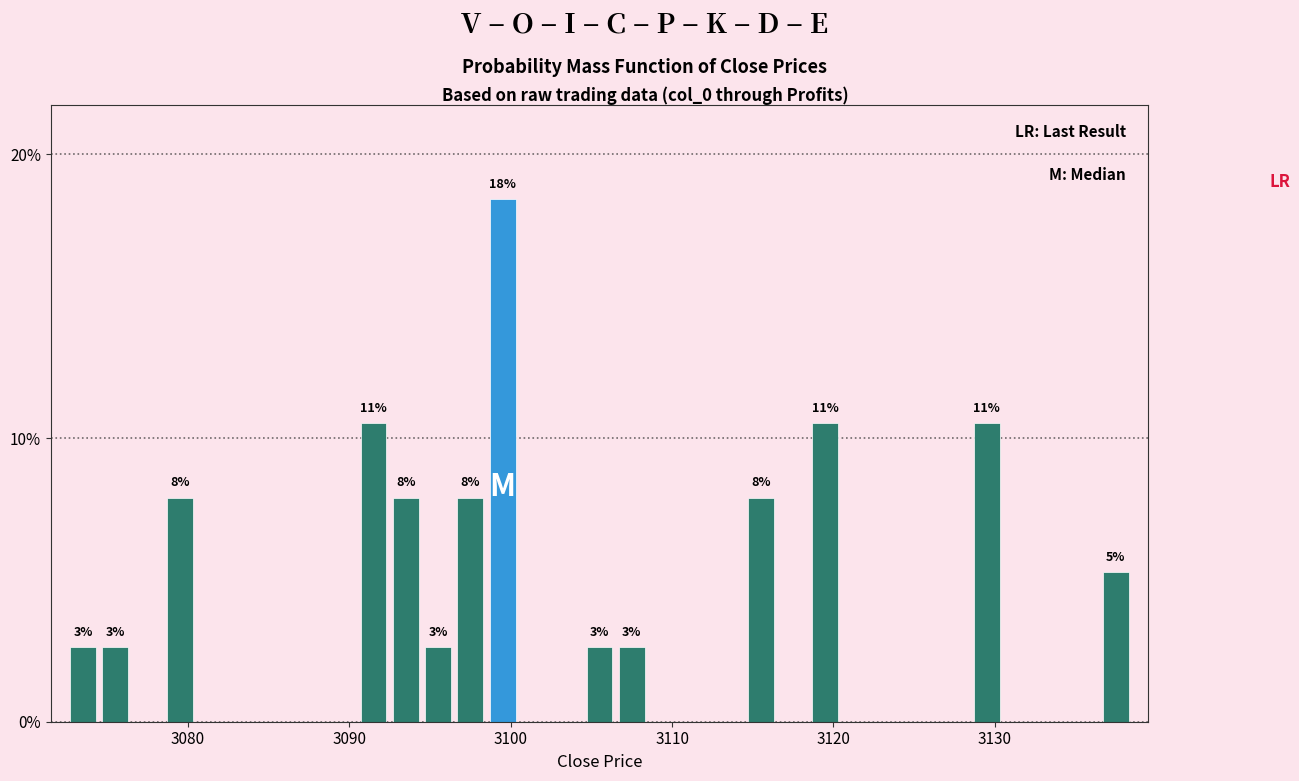

Read against the x-axis, roughly where is the centre of the tallest bar?

3100